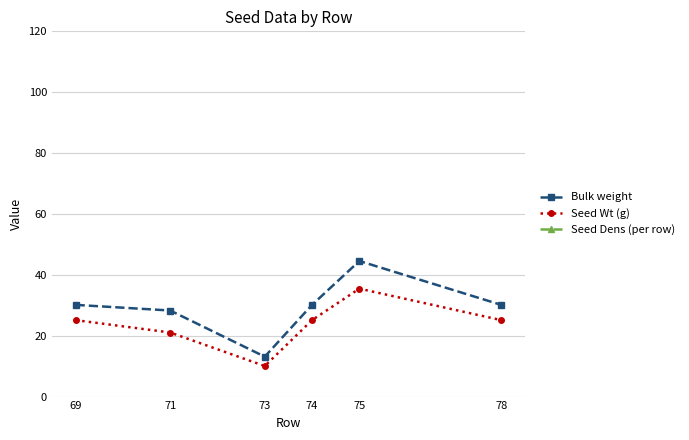

List the series in order of their peak value, highest first.

Seed Dens (per row), Bulk weight, Seed Wt (g)